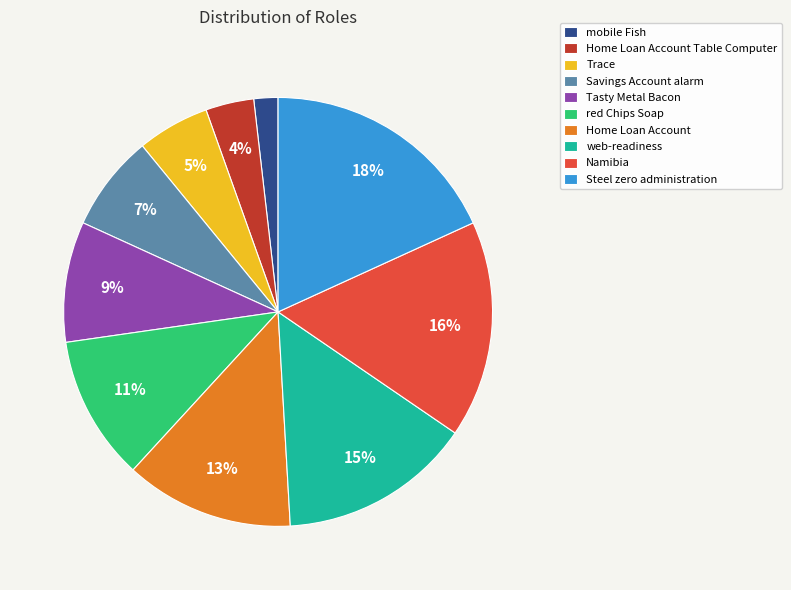

Which has a higher value, Steel zero administration or Home Loan Account Table Computer?

Steel zero administration